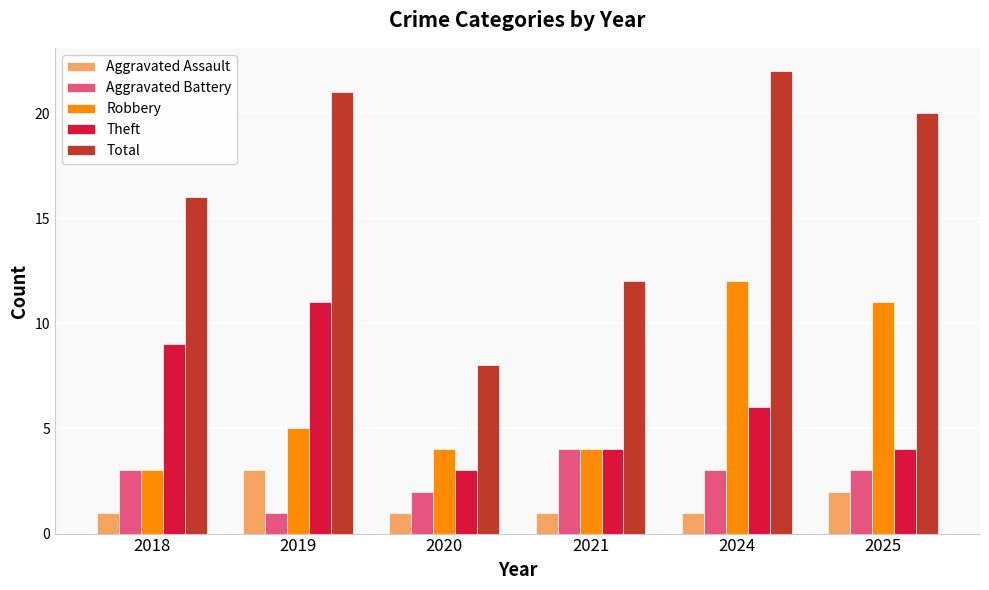

Reading left to right, transcribe all the data shown in this chart.

Aggravated Assault: 2018=1	2019=3	2020=1	2021=1	2024=1	2025=2
Aggravated Battery: 2018=3	2019=1	2020=2	2021=4	2024=3	2025=3
Robbery: 2018=3	2019=5	2020=4	2021=4	2024=12	2025=11
Theft: 2018=9	2019=11	2020=3	2021=4	2024=6	2025=4
Total: 2018=16	2019=21	2020=8	2021=12	2024=22	2025=20